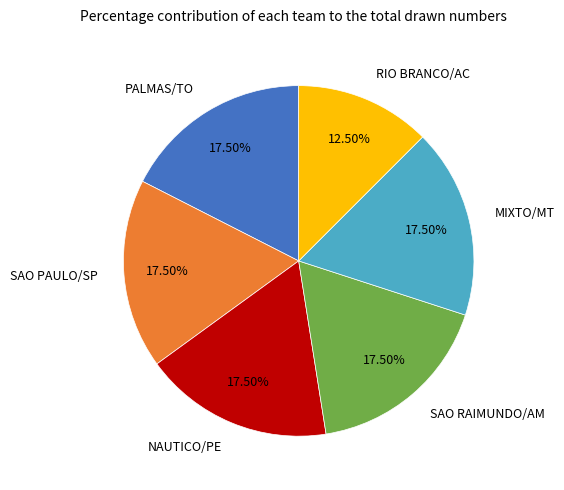

Approximately how many times larger is the value at MIXTO/MT compared to NAUTICO/PE?

1.0